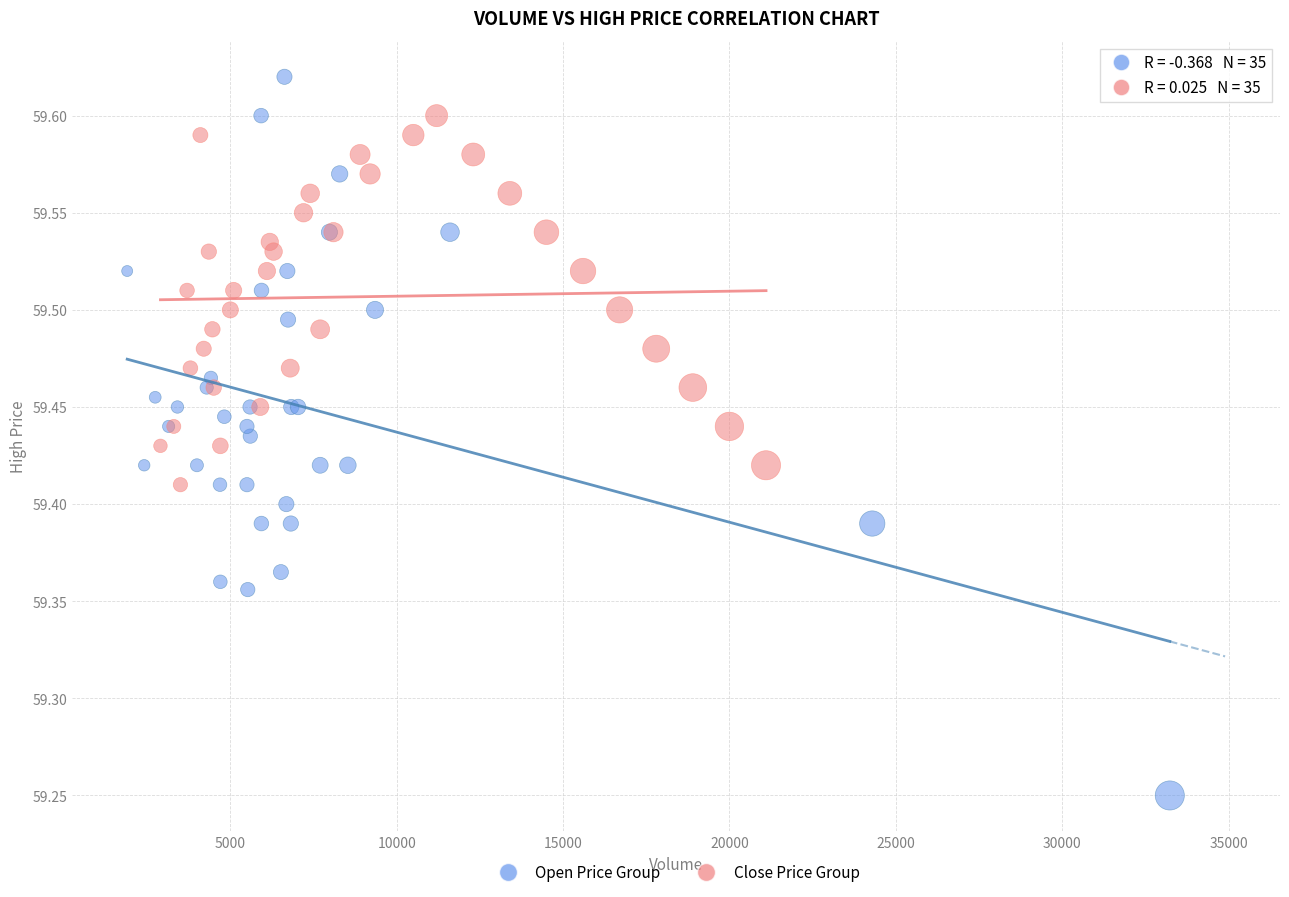

Which series contains the lowest Y value?

Open Price Group